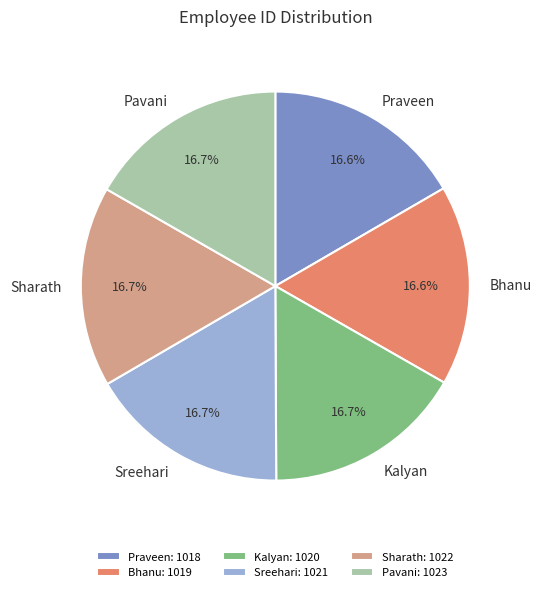

Does Sharath account for over 50% of the chart?

No